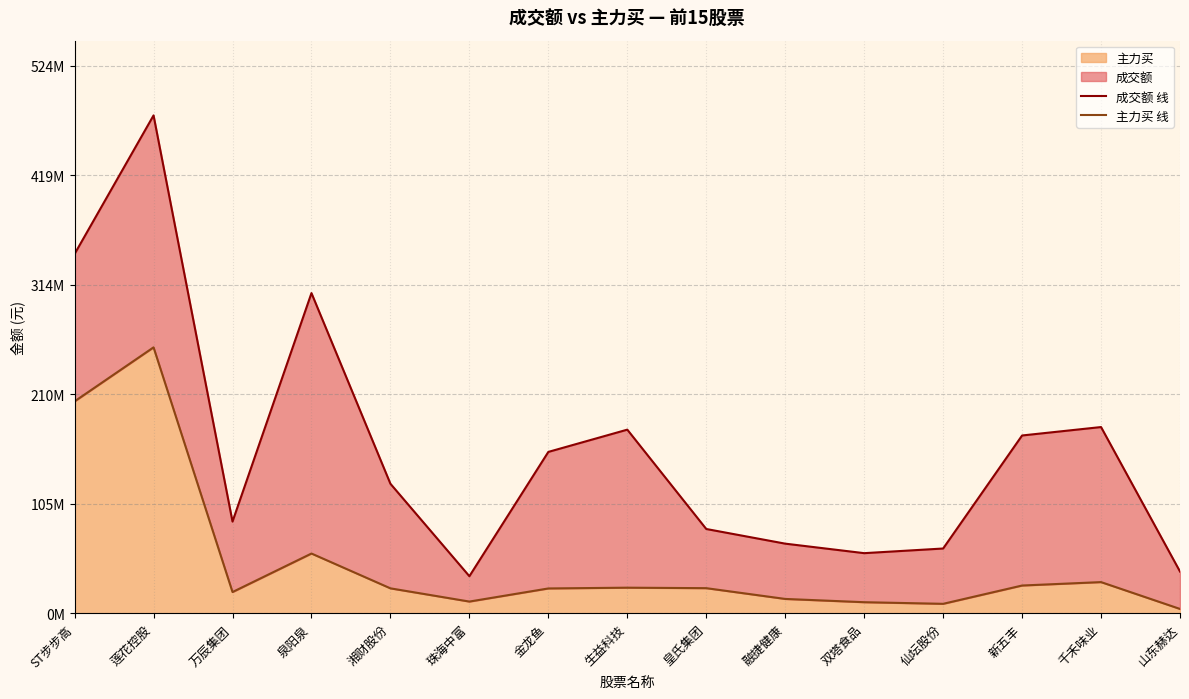

True or false: 成交额 线 has a value of 154535514 at 金龙鱼.

True